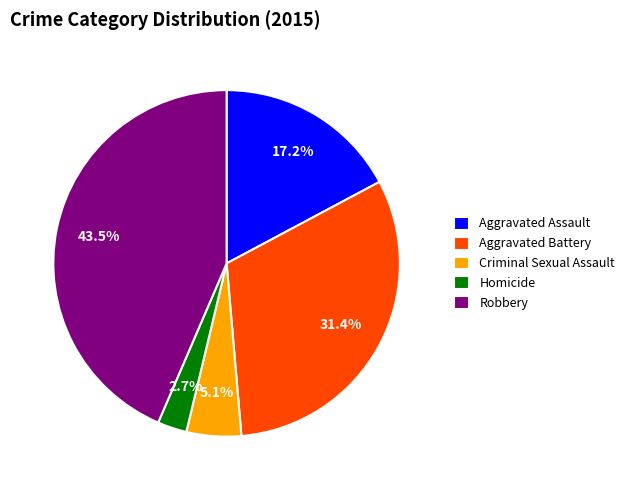

To the nearest percent, what is the difference between the Aggravated Battery and Homicide slice percentages?

29%